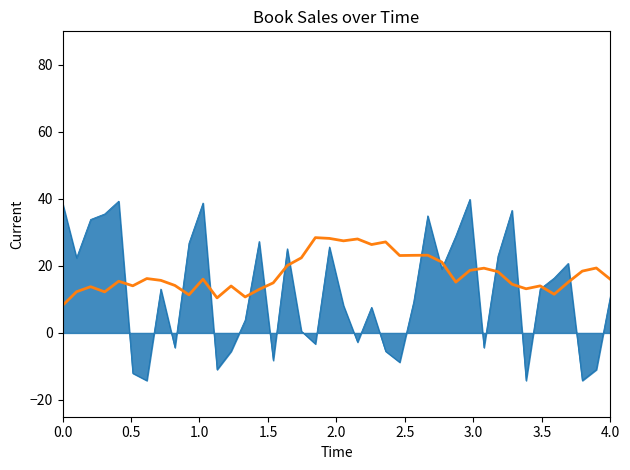

How many distinct data groups are displayed?

2